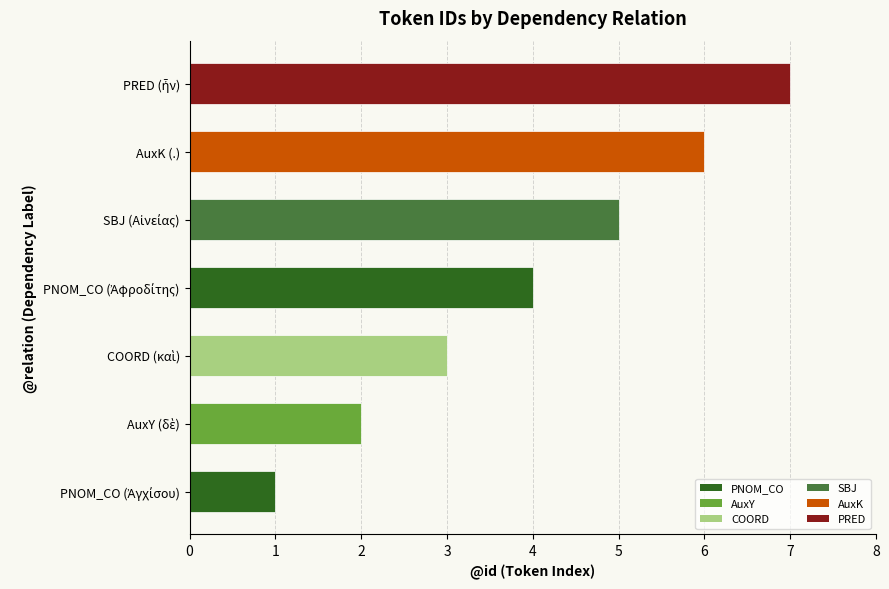

What value does the data have at AuxK (.)?

6